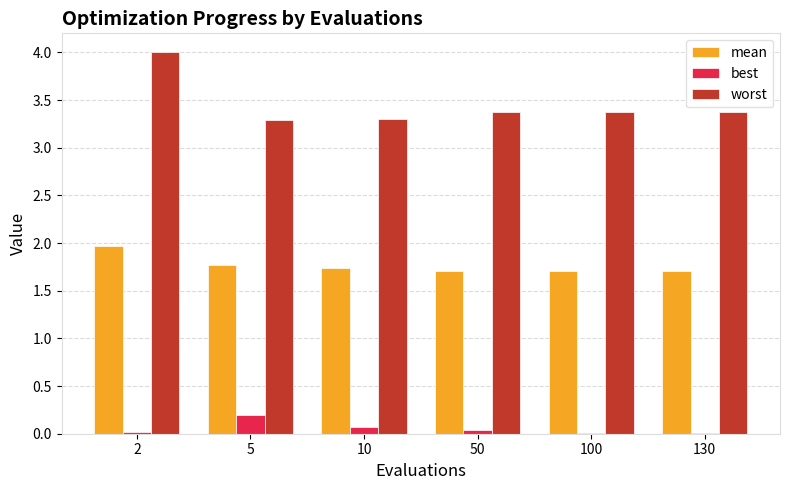

What is the sum of all worst values?

20.7